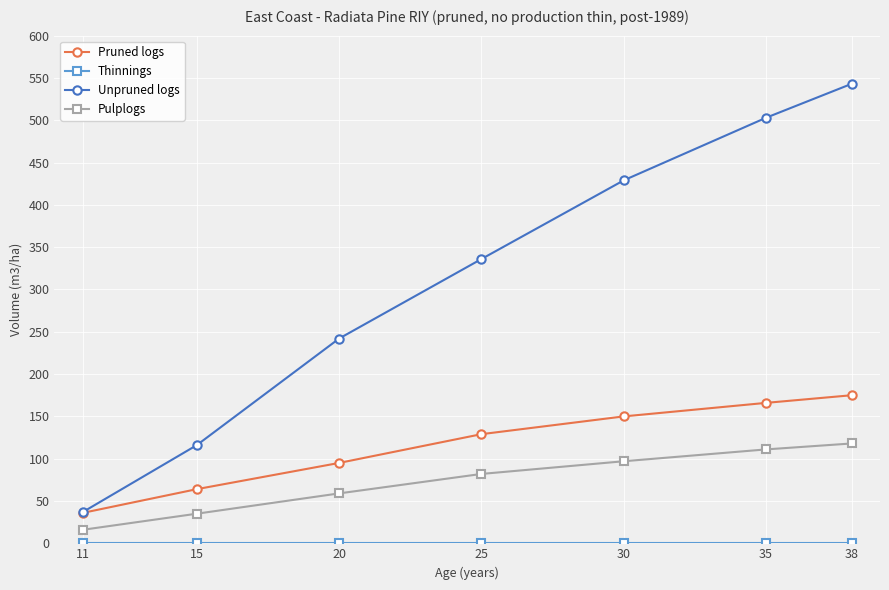

What is the spread (max minus min) of values at 25?

336